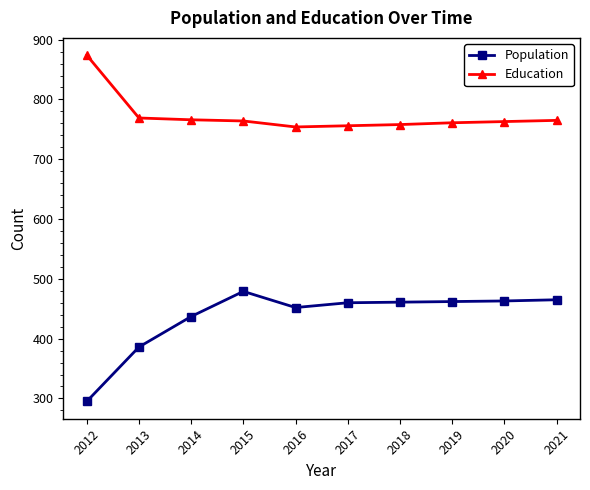

How many values in the Population series are below 461?

5